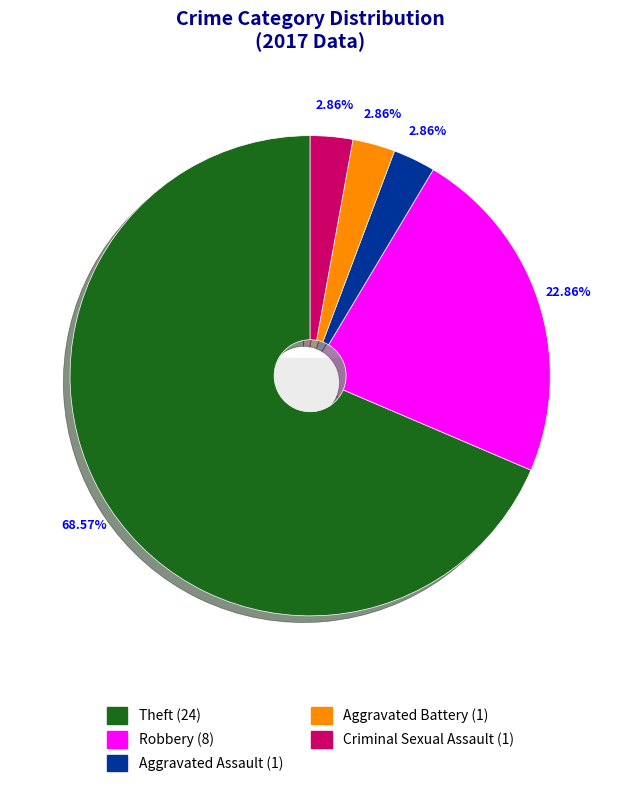

The Criminal Sexual Assault slice represents 8% of the pie. True or false?

False